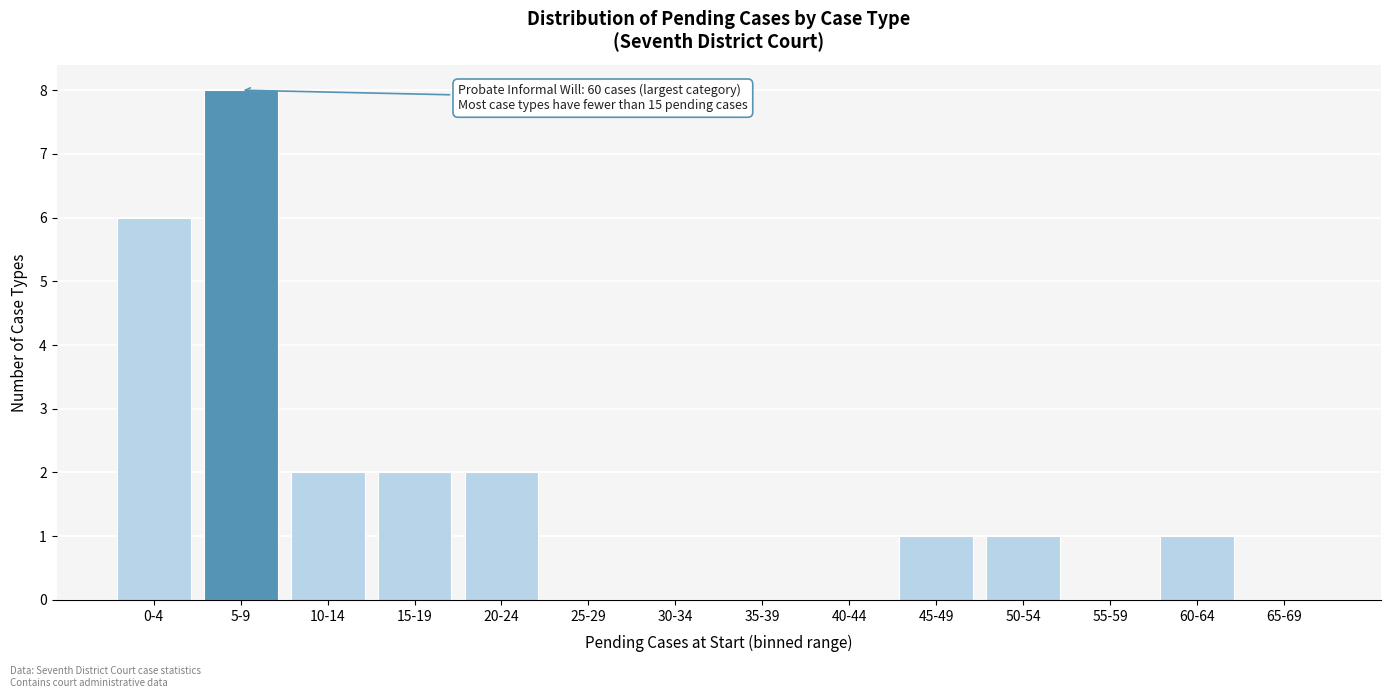

What is the change in value from 5-9 to 40-44?

-8